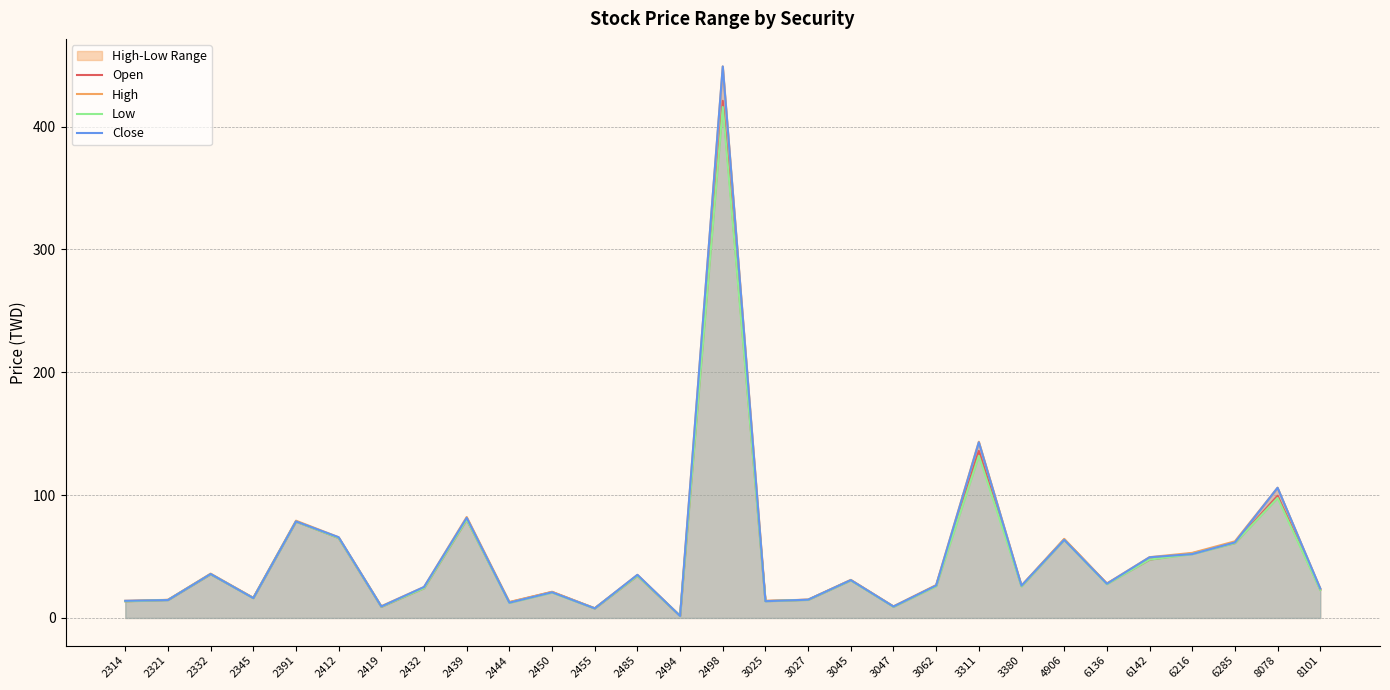

What is the value of the High point at the 7th from the left?

9.6